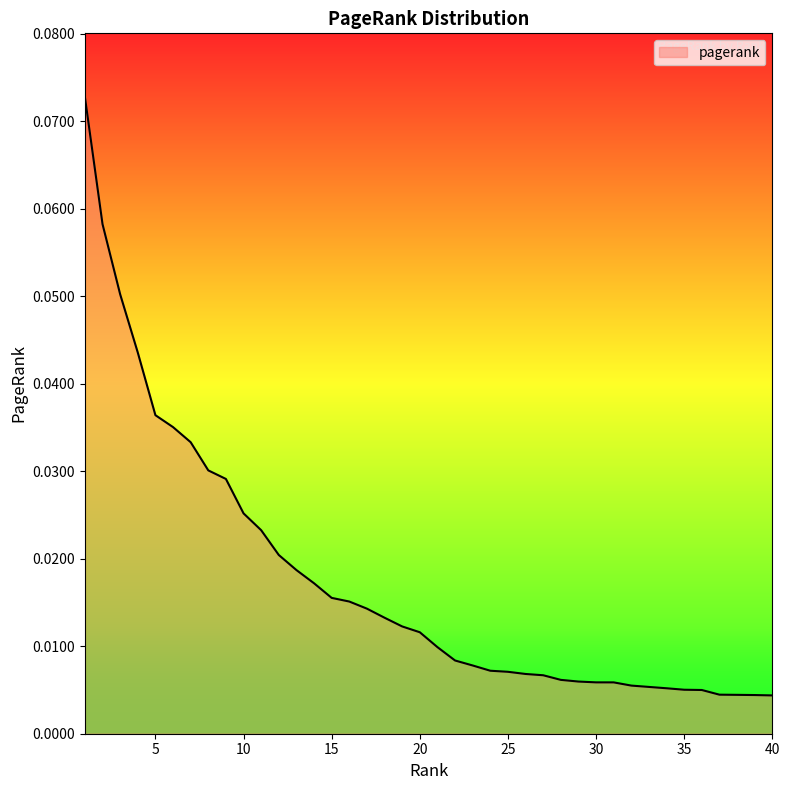

Does the chart have visible grid lines?

No